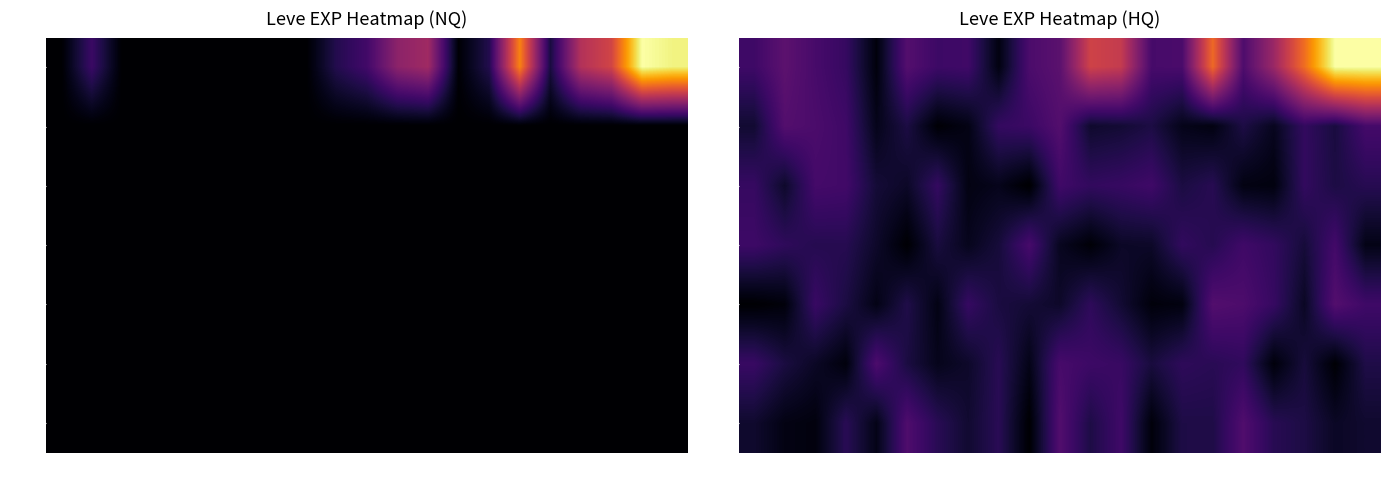

What is the difference between the Lv 20 values at 379 and 91?

13183.1